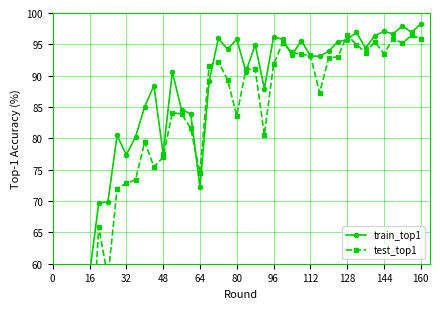

At which category is the sum across all series the highest?

160